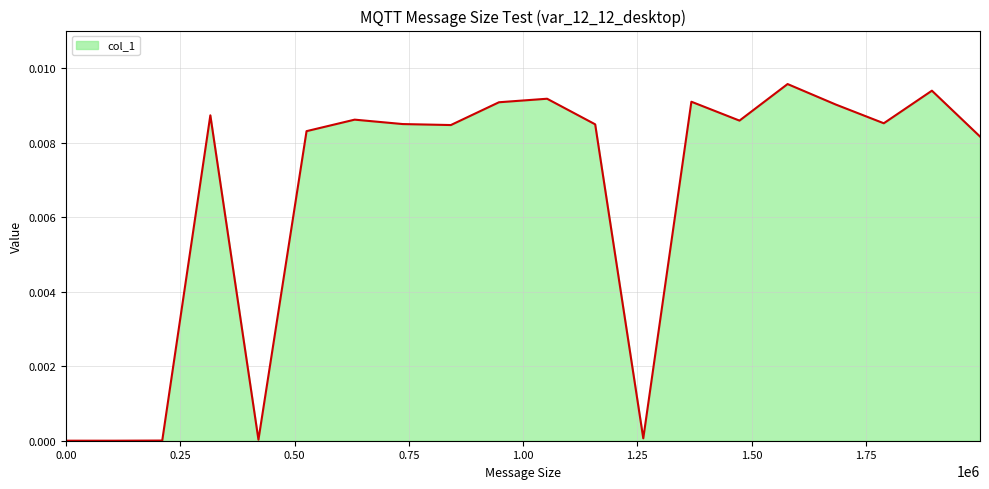

Does the chart display data point markers on the line(s)?

No